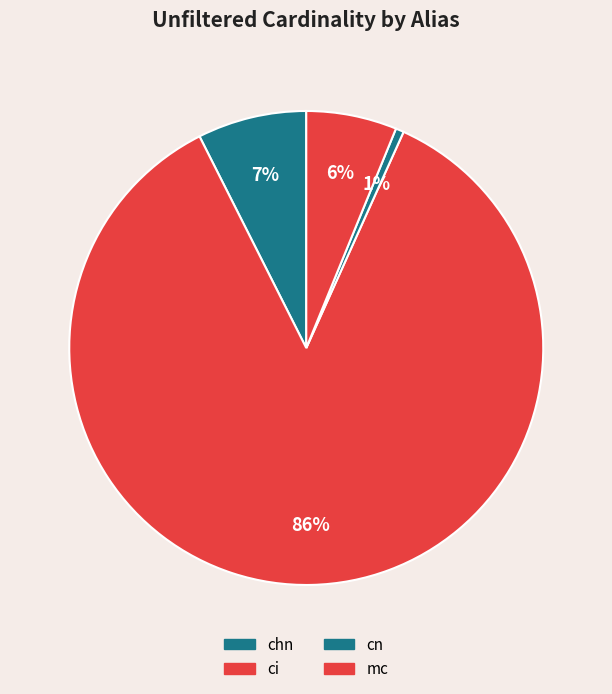

Count the number of slices in the pie.

4